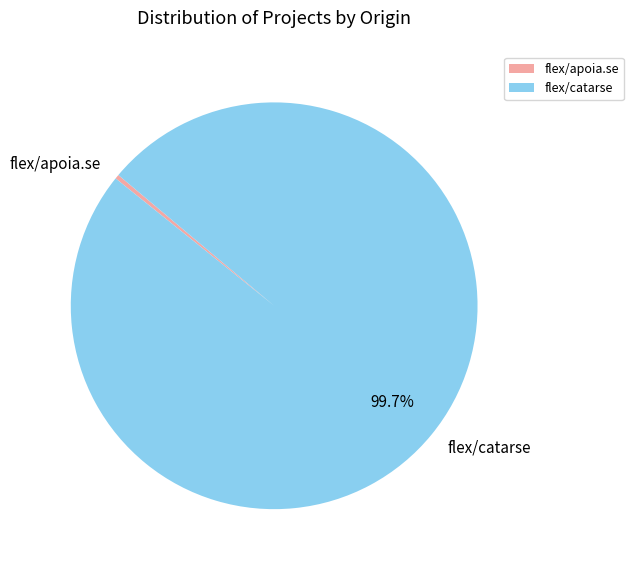

True or false: flex/catarse accounts for 100% of the total.

True